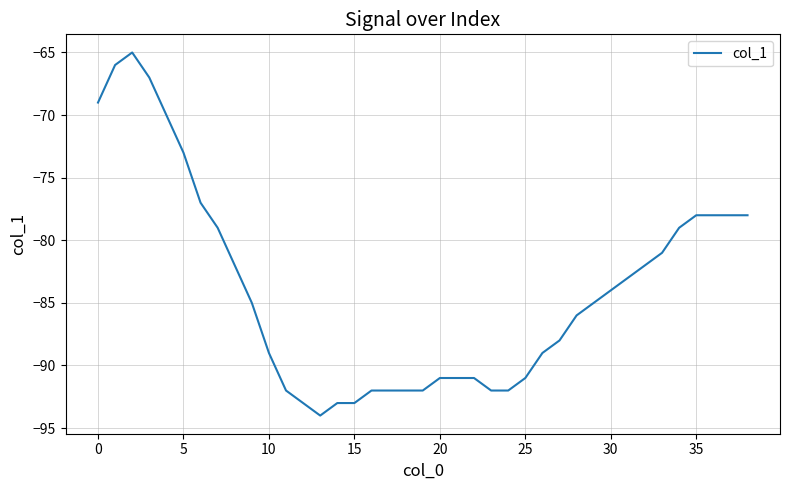

What is the smallest value displayed?

-94